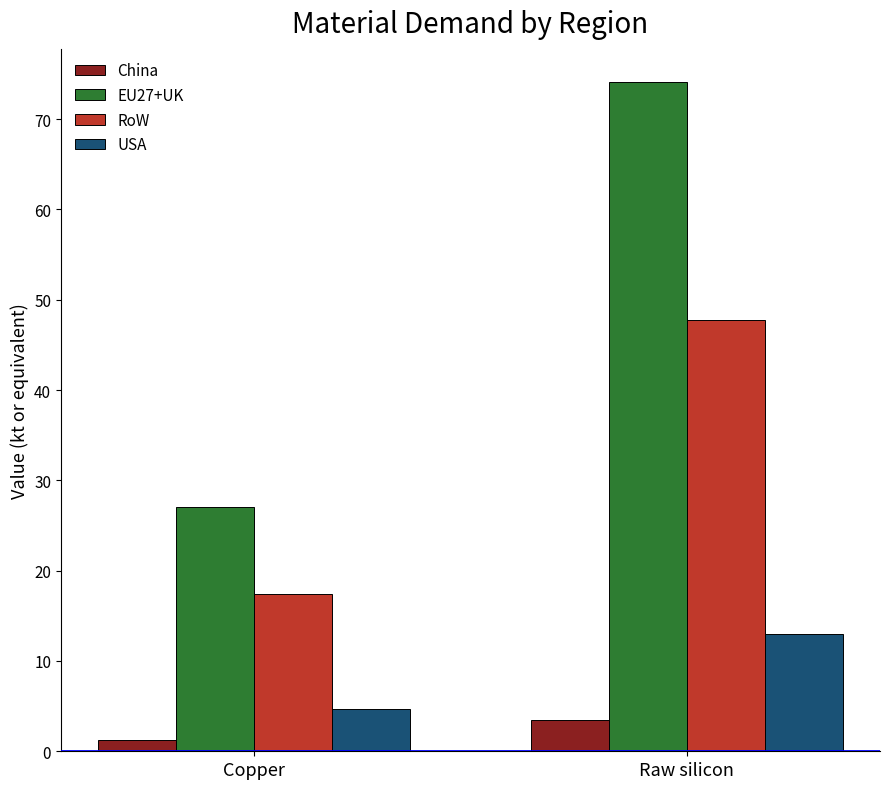

What is the label of the 1st bar from the right?

Raw silicon